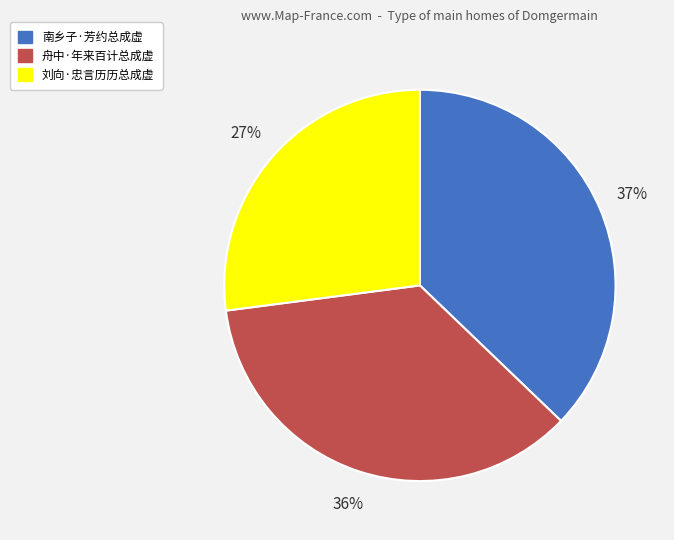

Is there any slice that represents more than half of the pie?

No